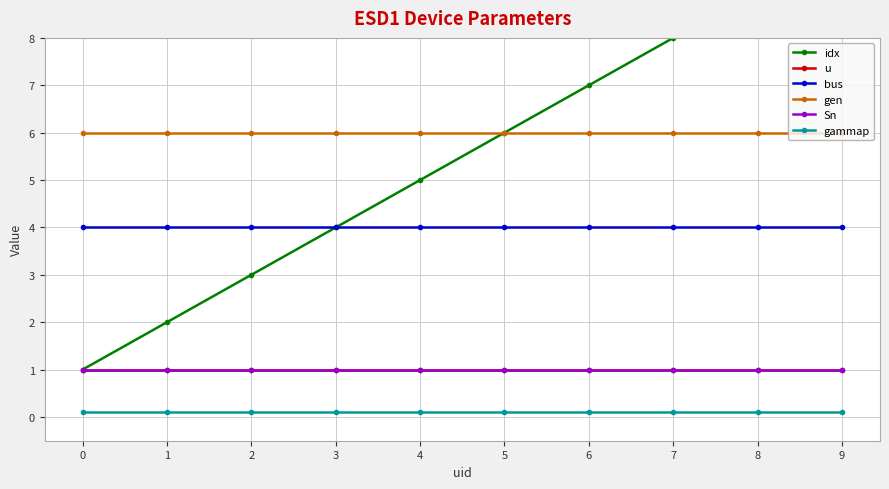

Where is idx nearest to the value 5?

4